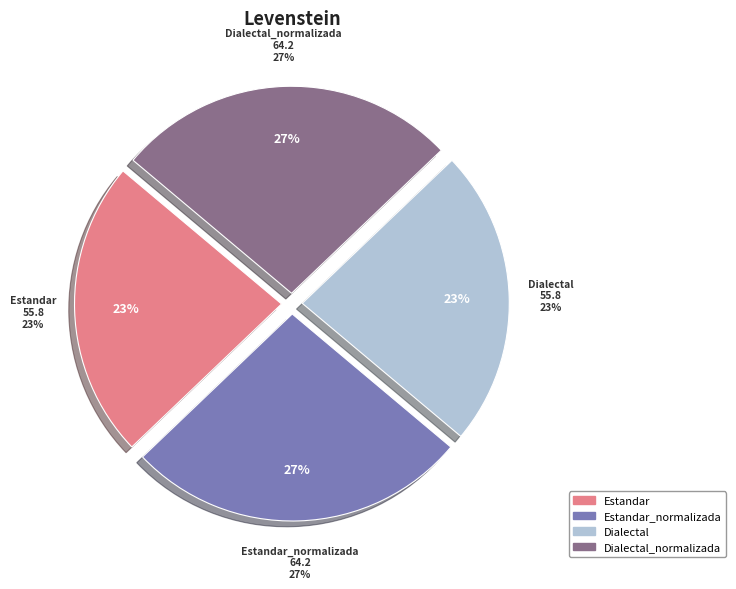

Does Estandar account for over 50% of the chart?

No